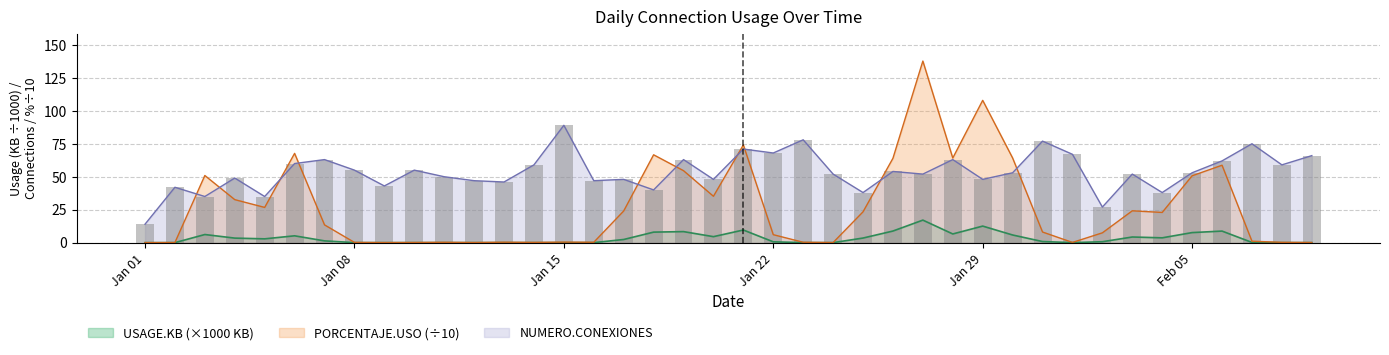

At which label does NUMERO.CONEXIONES reach its minimum?

Jan 01